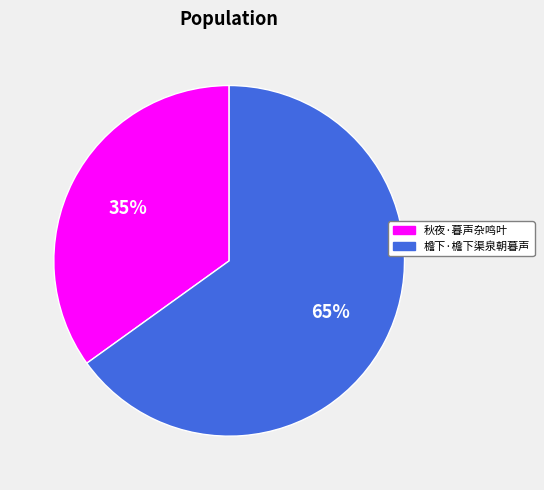

True or false: 檐下·檐下渠泉朝暮声 accounts for 65% of the total.

True